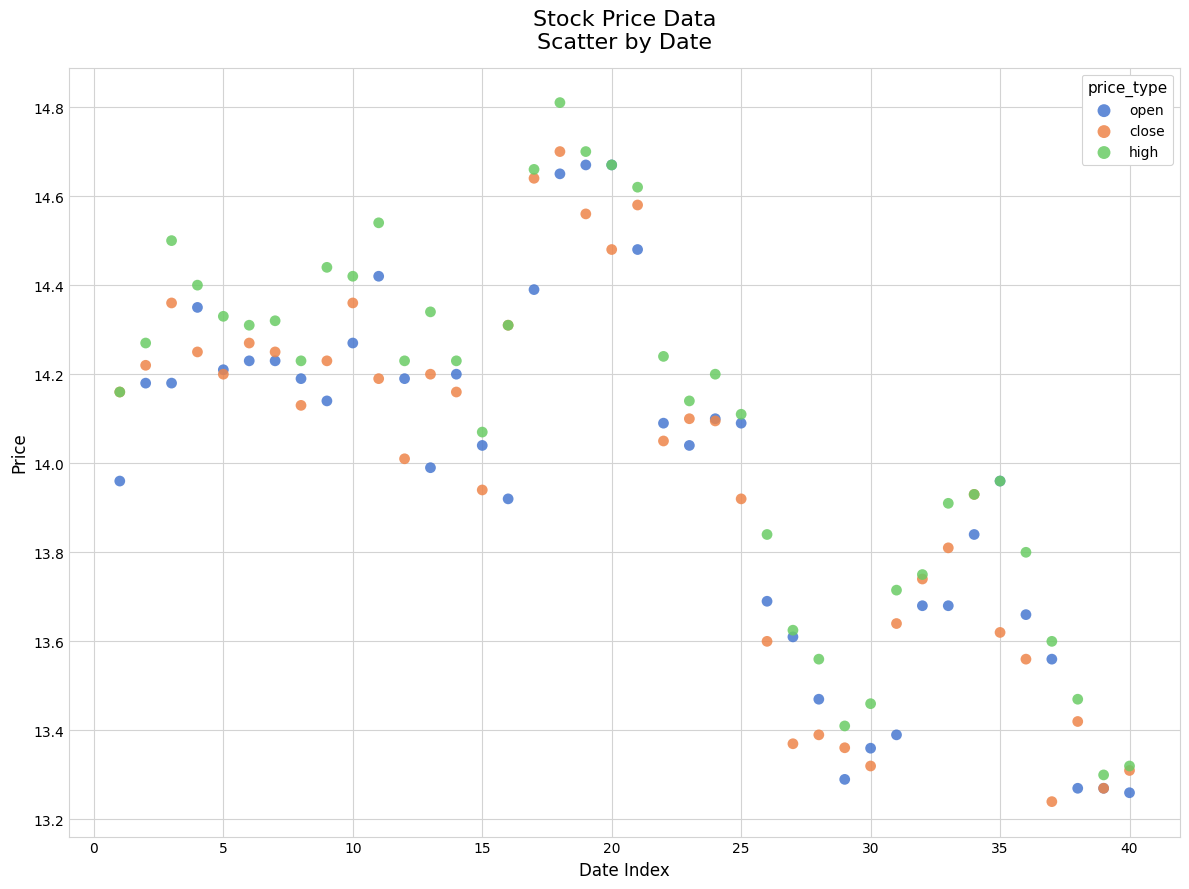

Which series reaches the maximum Y coordinate?

high